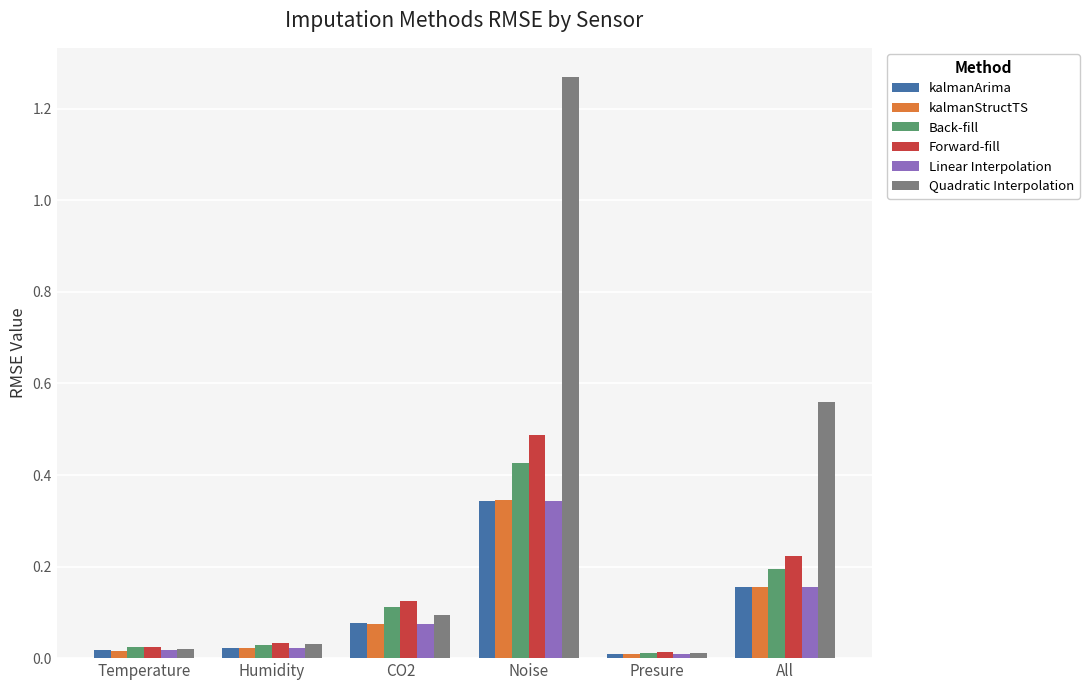

How many groups of bars are there?

6